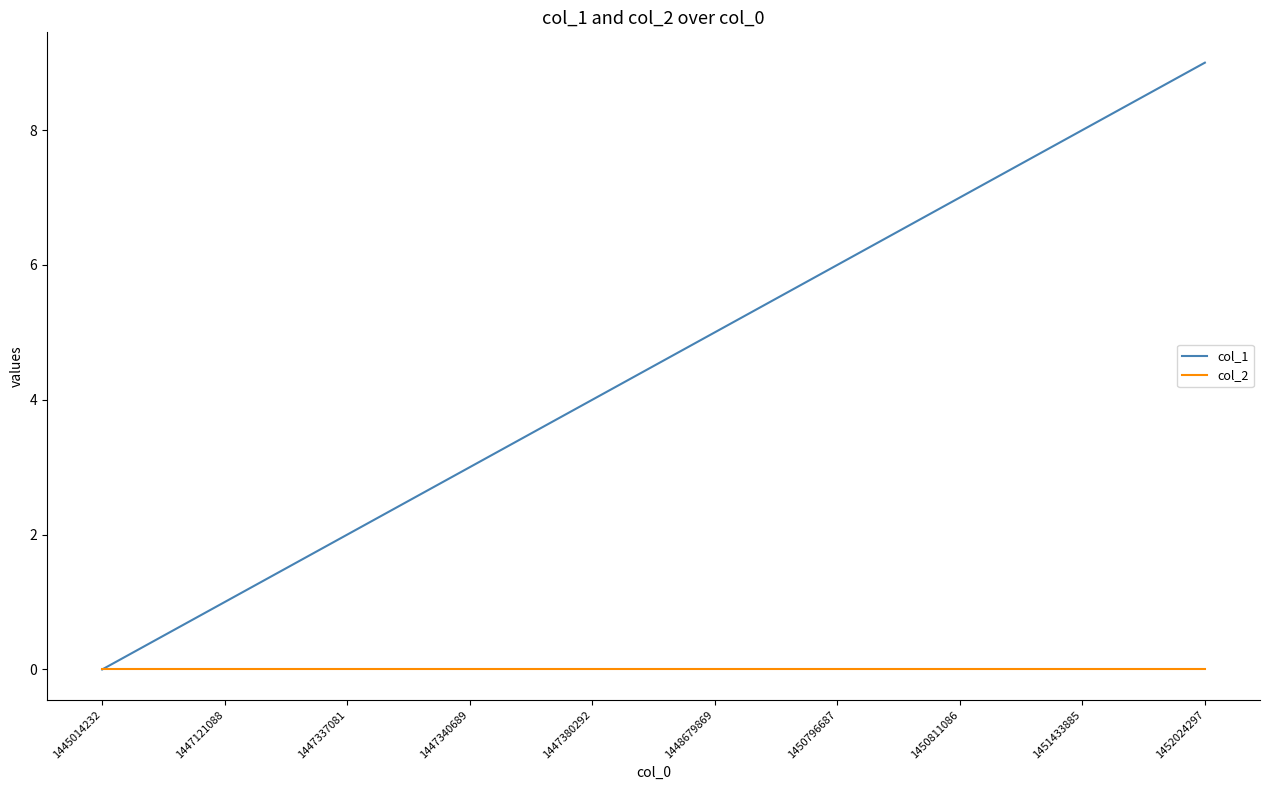

Which category has the highest value in the col_1 series?

1452024297